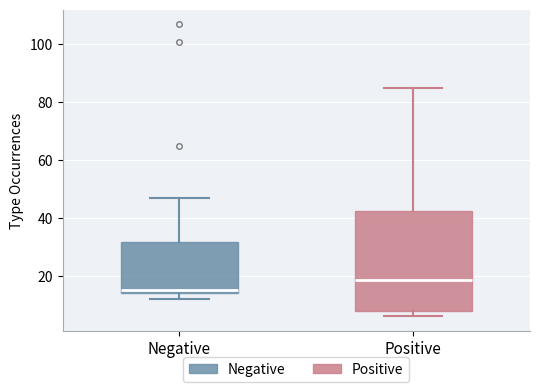

Which box is the tallest, from its lower edge to its upper edge?

Positive